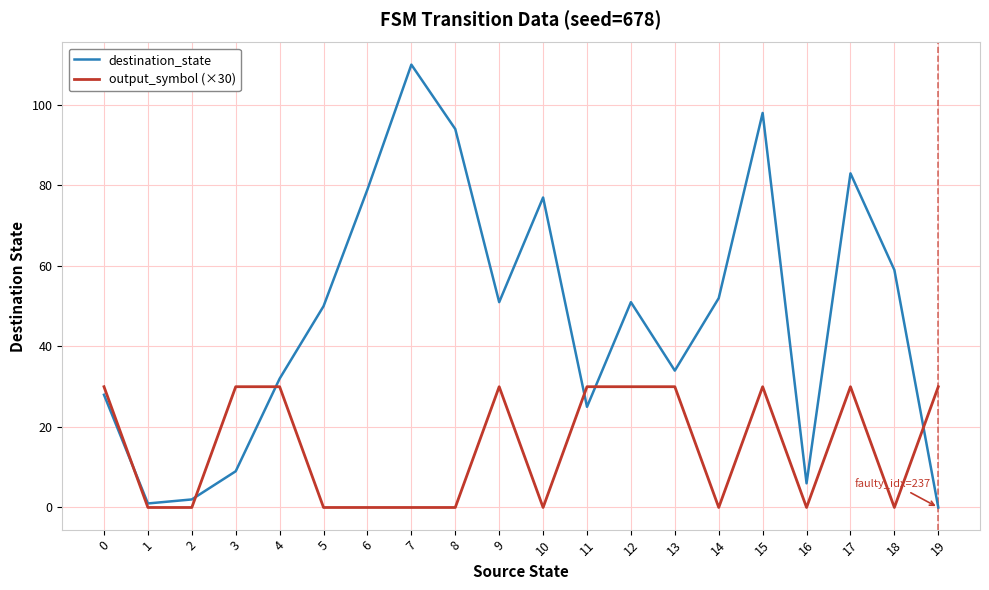

How many lines are shown in the chart?

2